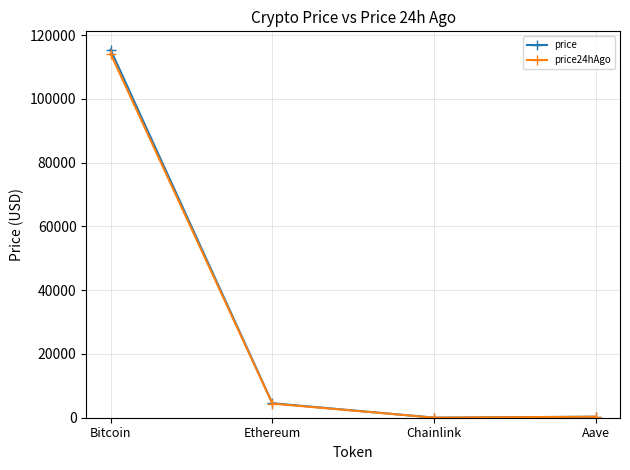

At which category does price24hAgo reach its first local valley?

Chainlink